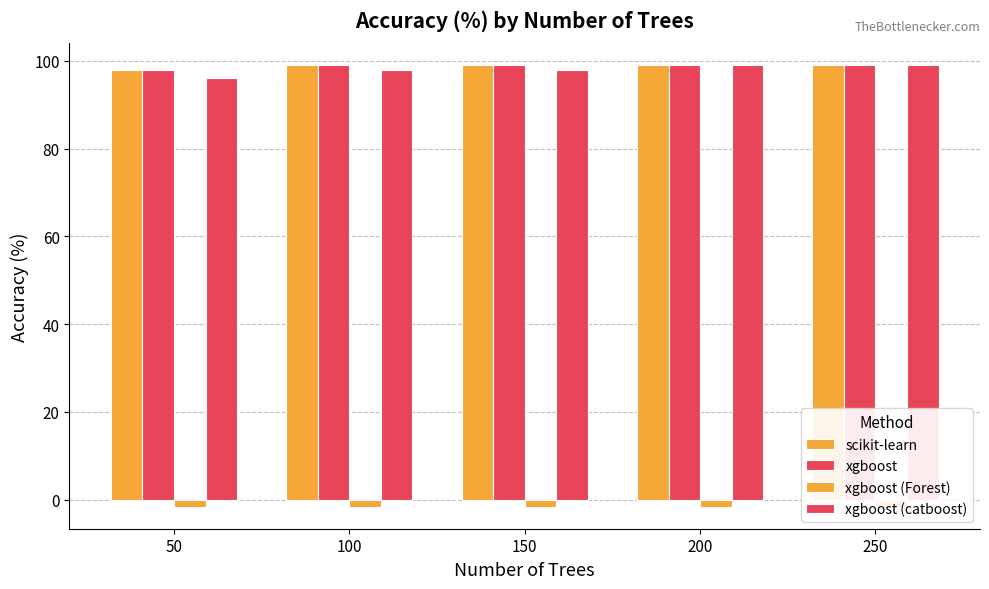

How many bars are there in each group?

4